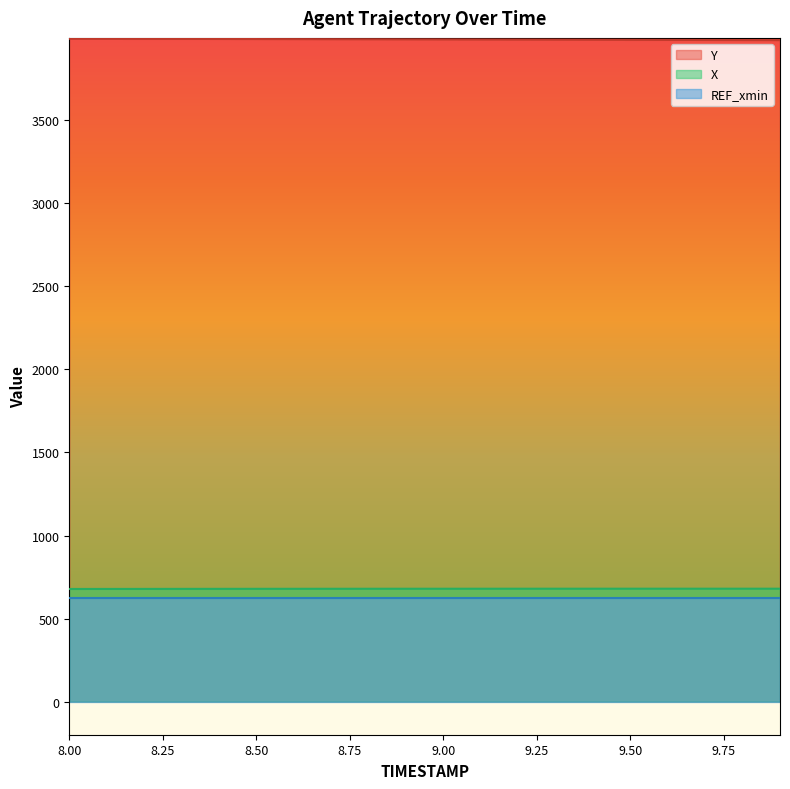

What is the label of the 6th point from the left?

8.5